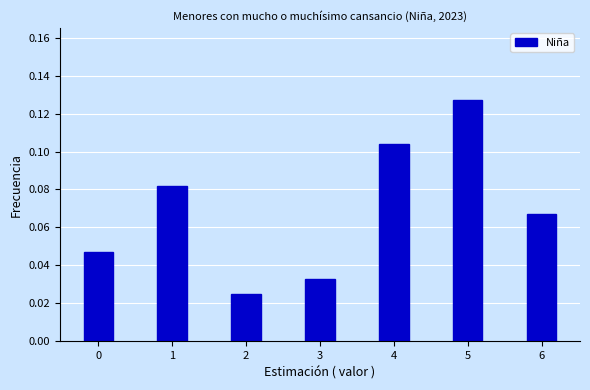

Which has a higher value, 1 or 4?

4